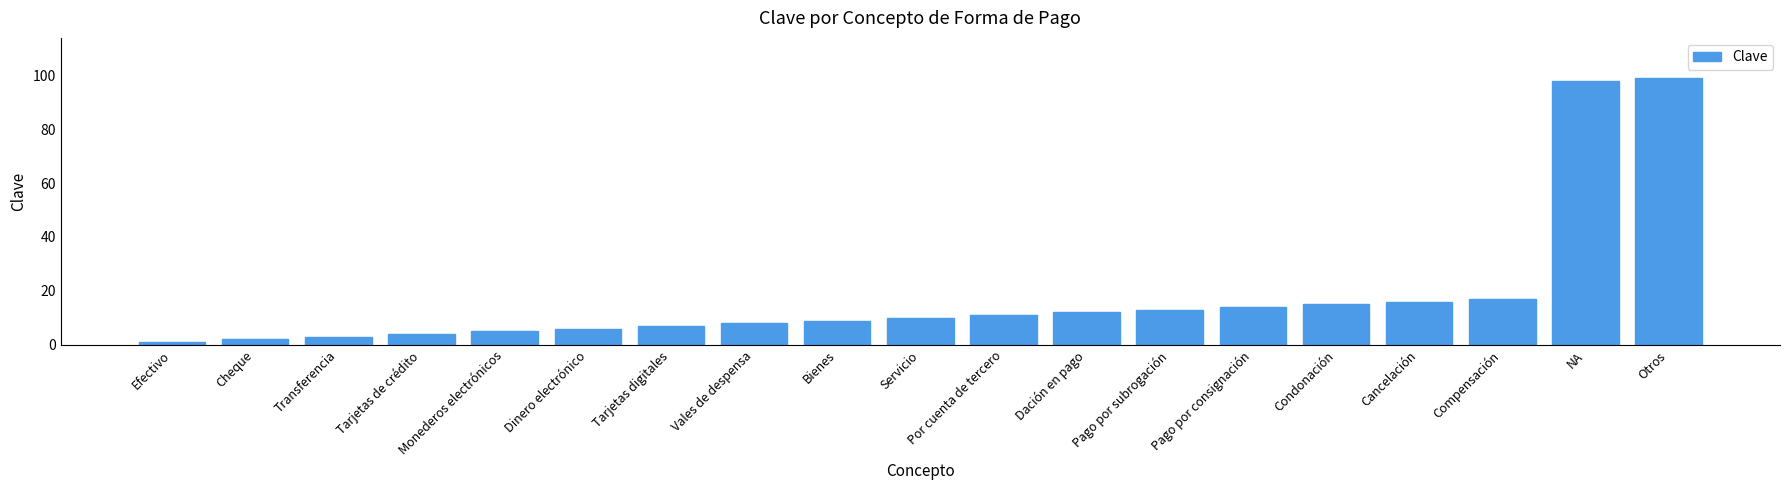

At which label is the value closest to 50?

Compensación